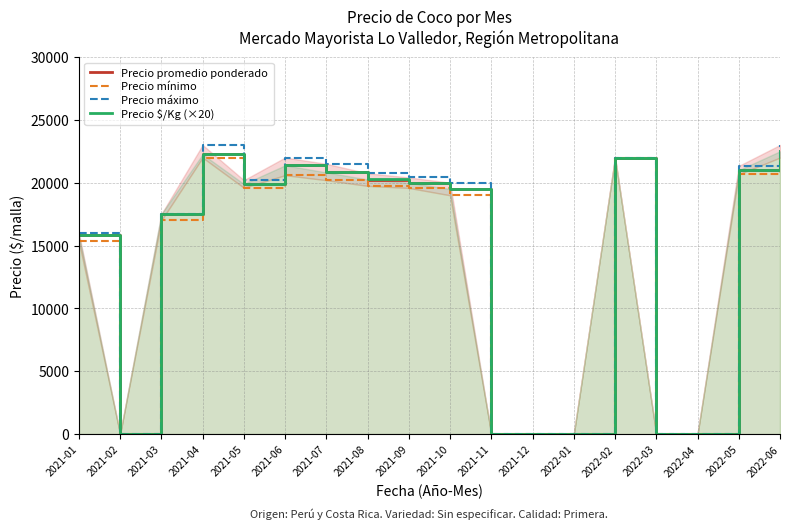

What is the label of the 8th point from the left?

2021-08